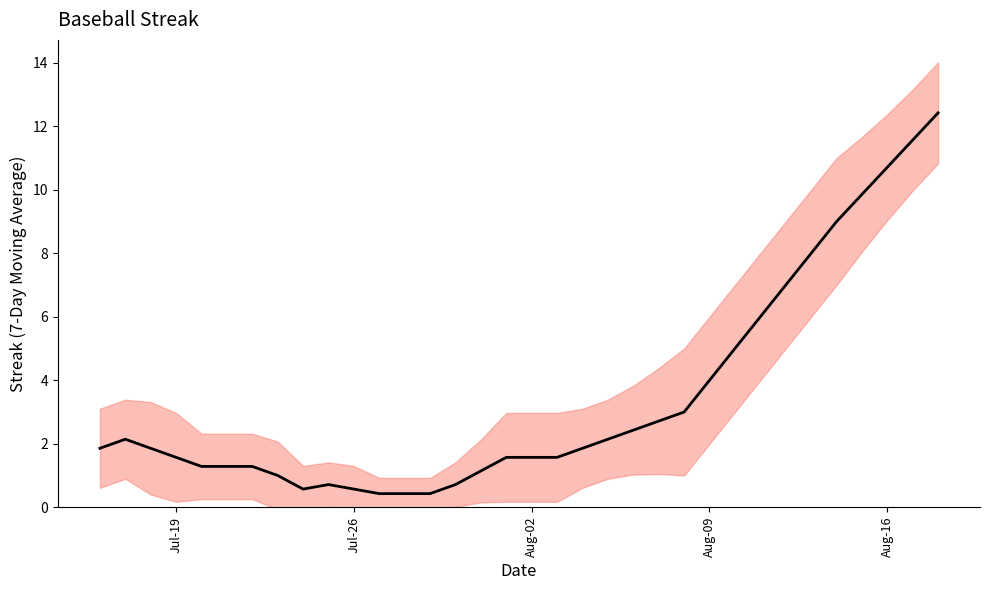

What is the smallest value displayed?

0.4